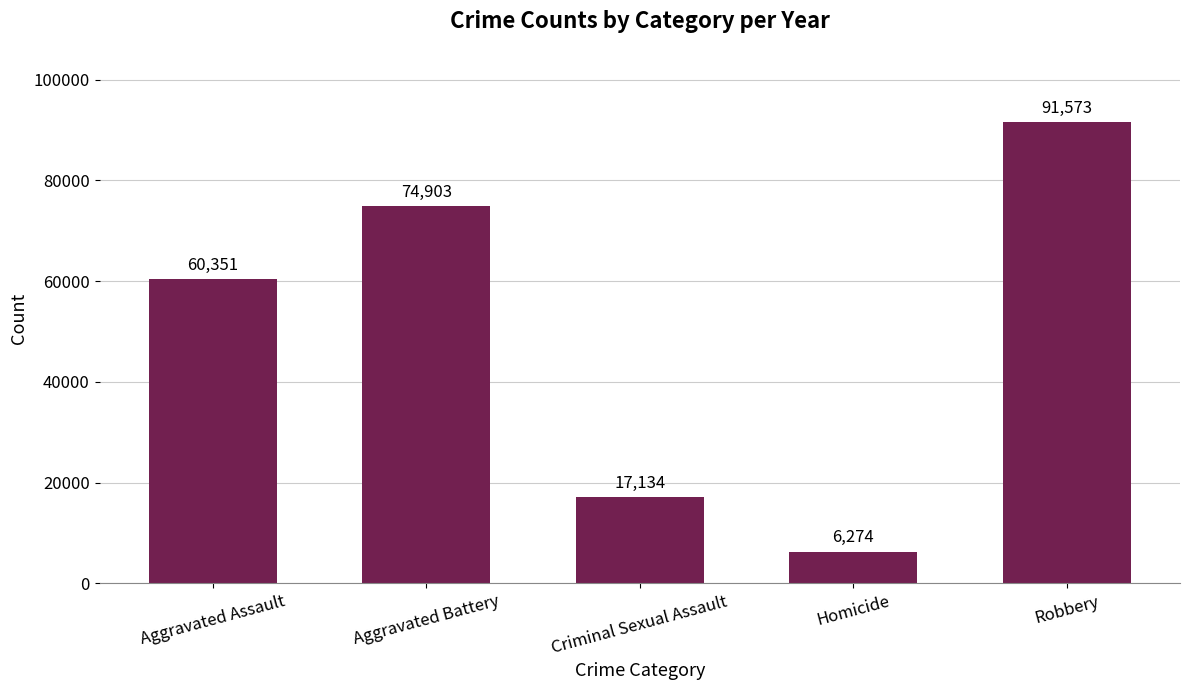

What is the value of the 4th bar from the left?

6274